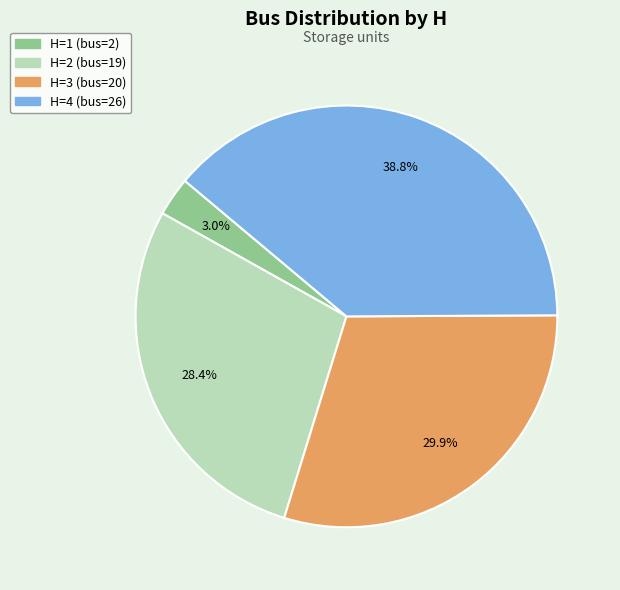

The H=2 slice represents 28% of the pie. True or false?

True